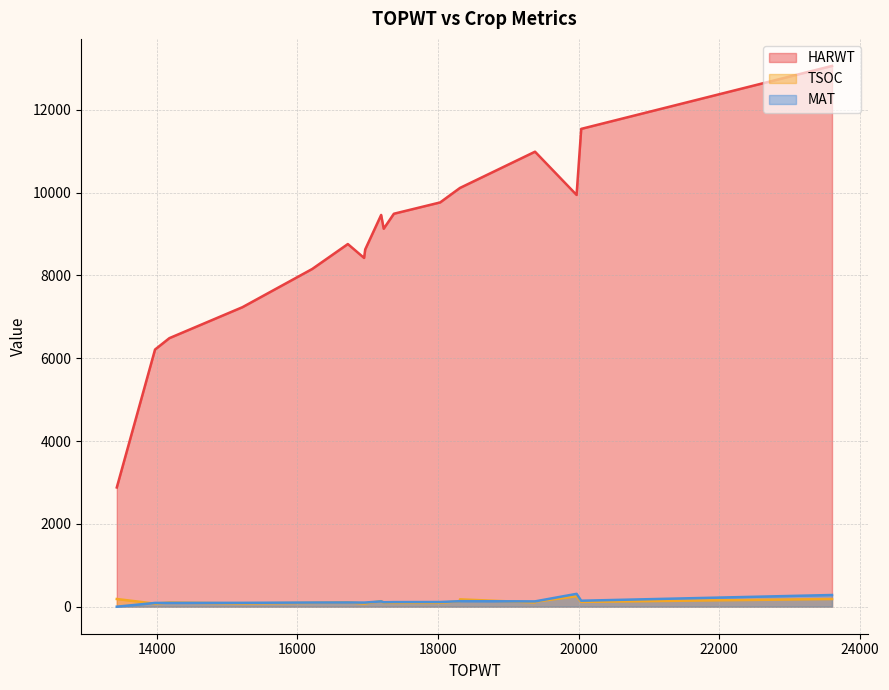

Rank the series at 18312 from lowest to highest value.

MAT, TSOC, HARWT